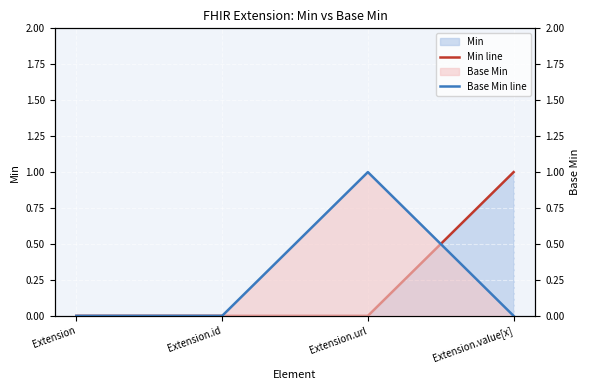

List the labels in order of Min line value, smallest first.

Extension, Extension.id, Extension.url, Extension.value[x]